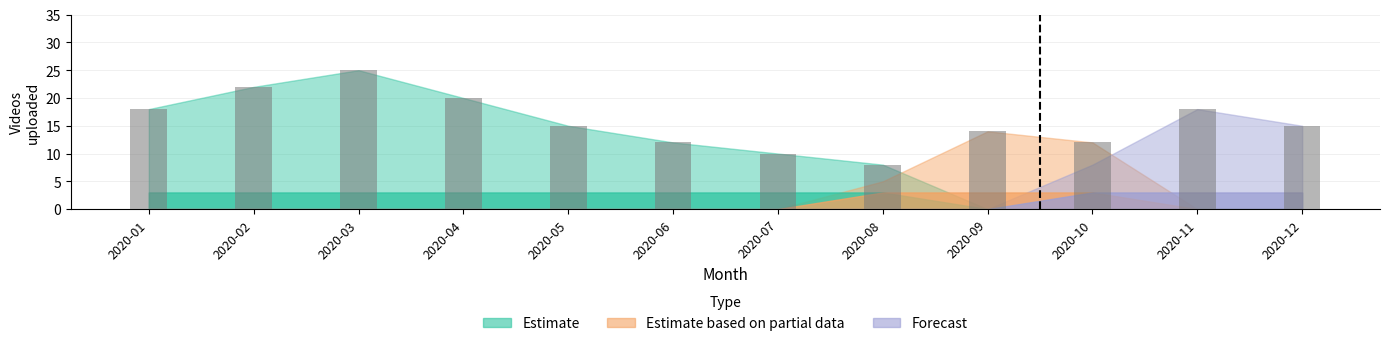

How many data points does each series have?

12